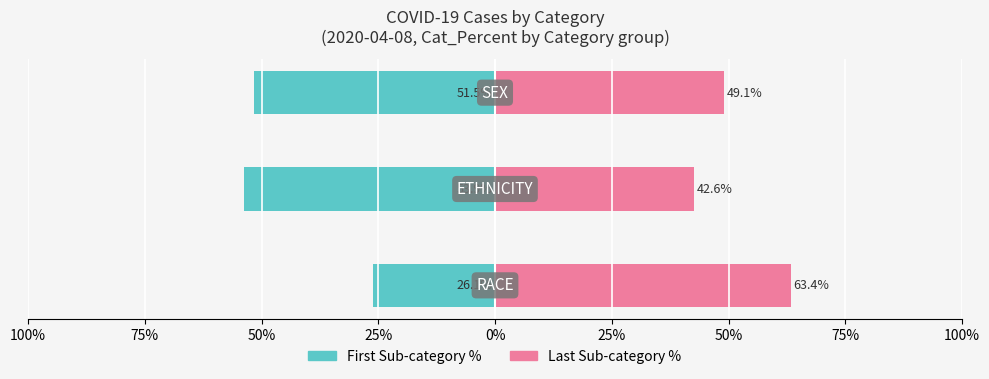

Rank the series by their maximum value, from lowest to highest.

First Sub-category %, Last Sub-category %